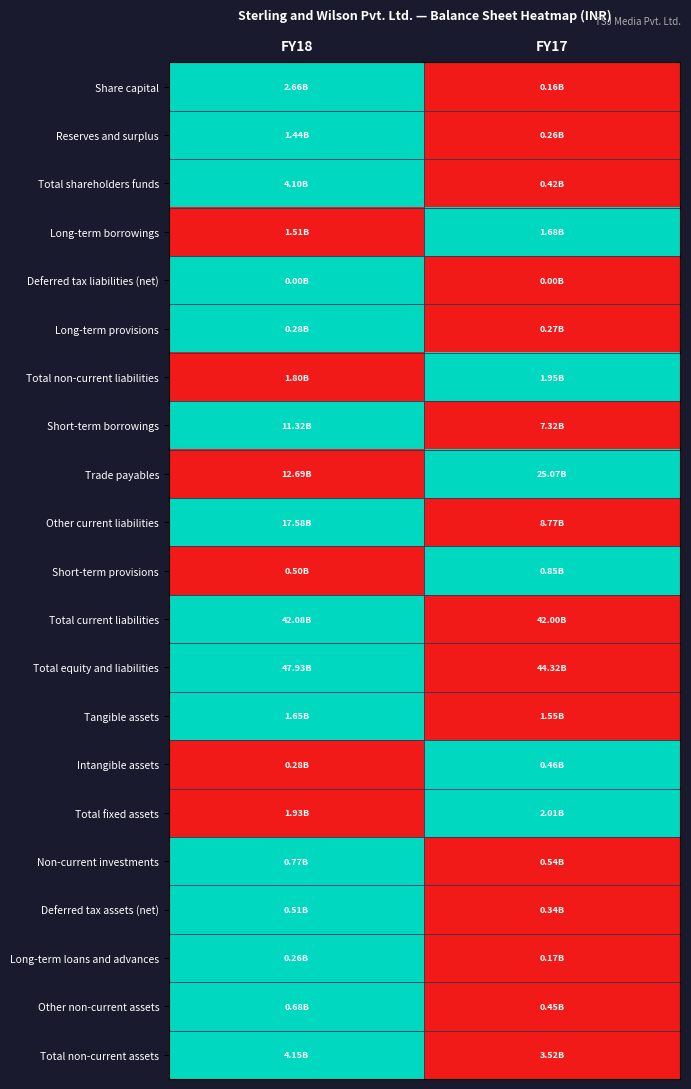

At which category is the sum across all series the highest?

FY18